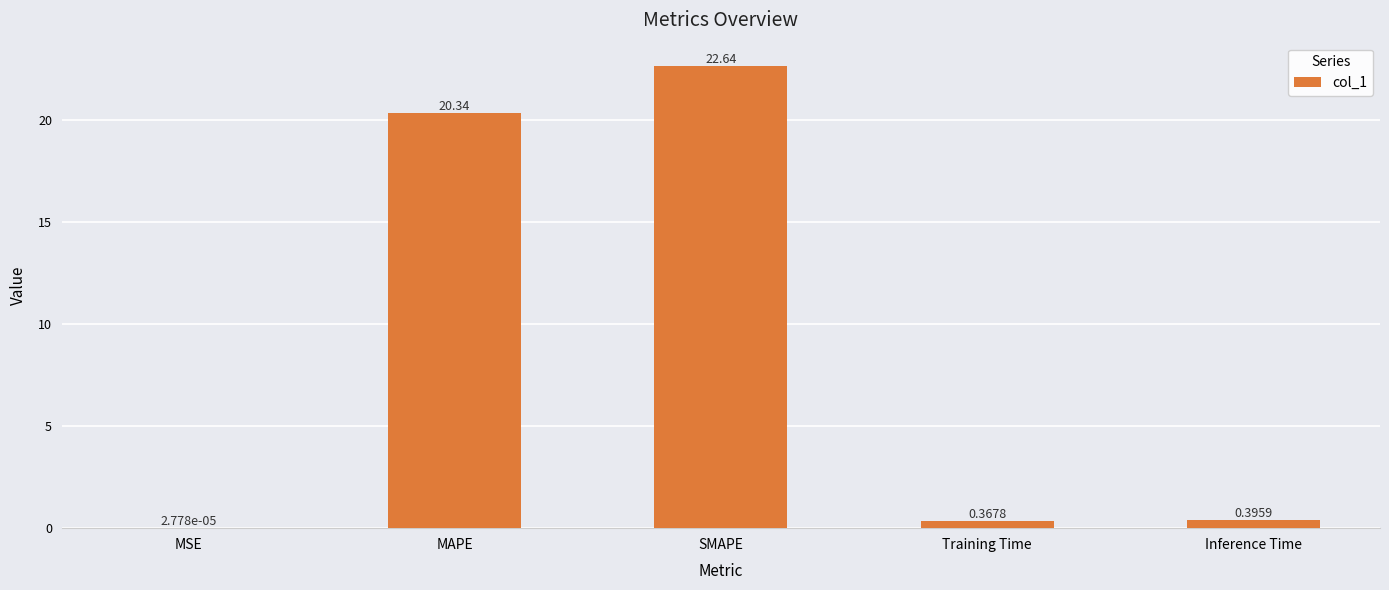

True or false: the data shows 31.5 at SMAPE.

False